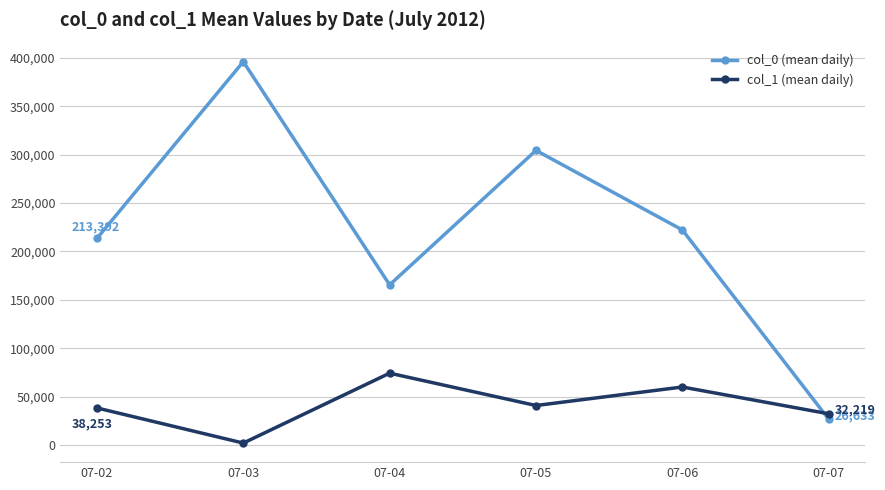

What is the approximate value of col_1 (mean daily) at 07-05, to the nearest 50?

40750